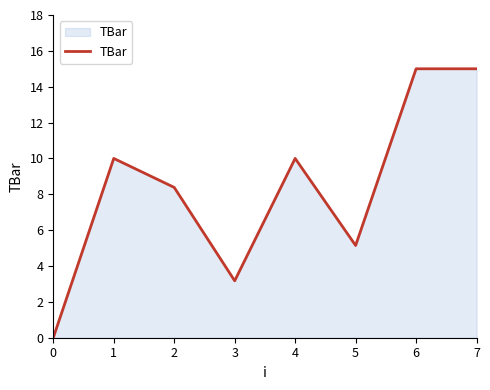

What is the difference between the maximum and minimum values?

15.0